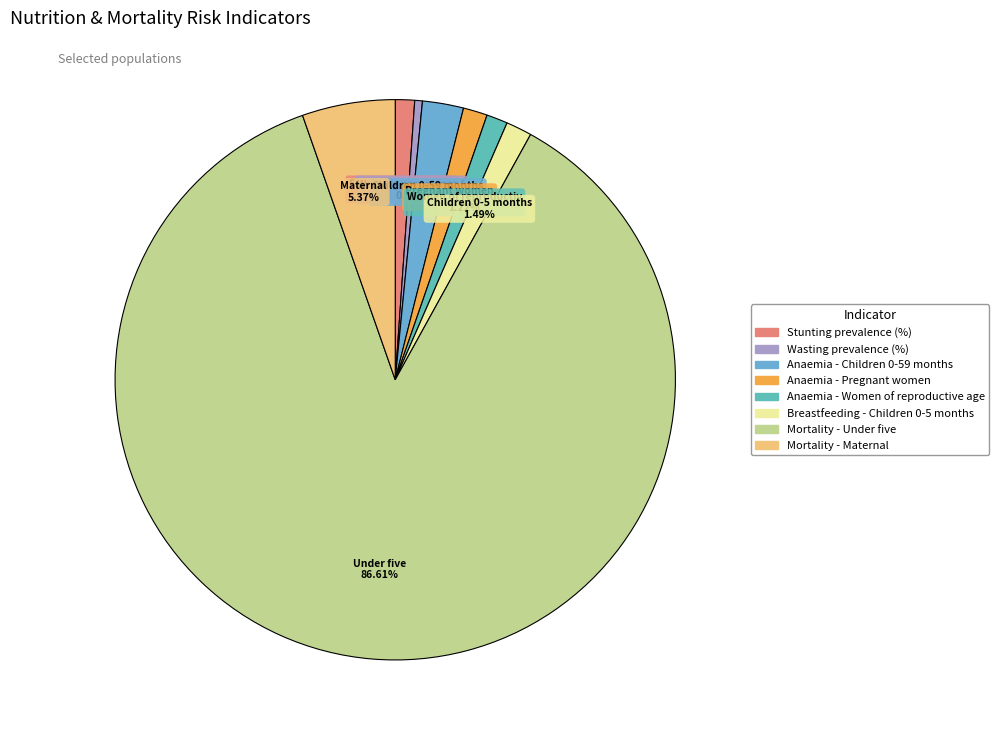

Is the sum of Mortality - Maternal and Breastfeeding - Children 0-5 months greater than half?

No